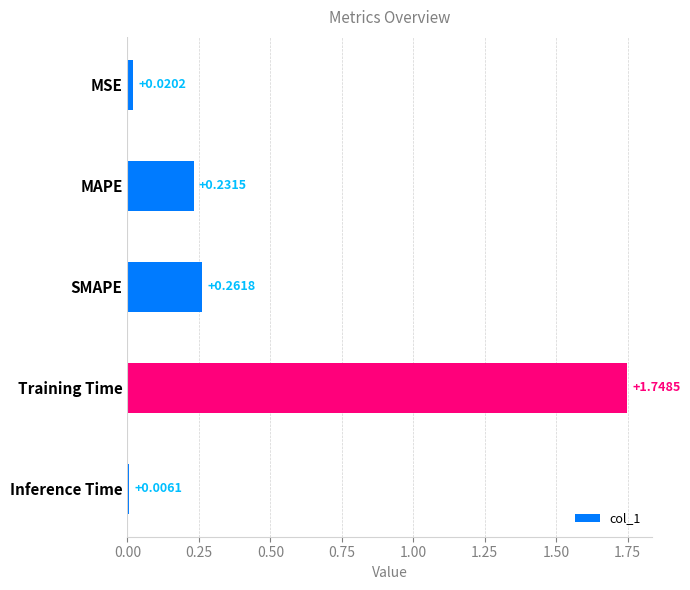

What is the average value?

0.5